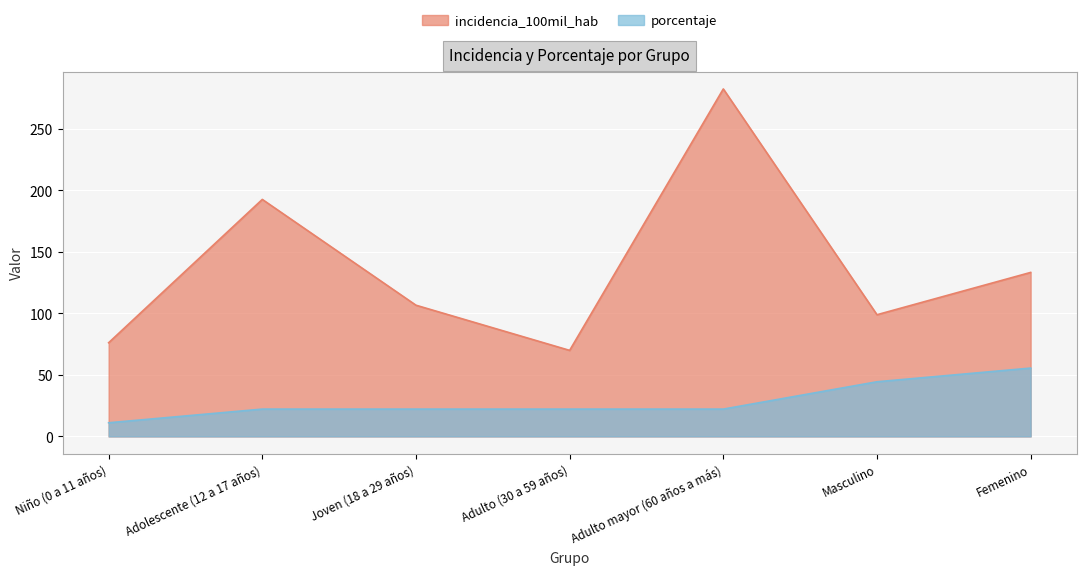

What is the label of the 1st point from the right?

Femenino